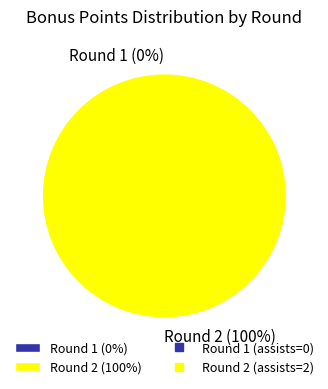

Is the sum of Round 1 (assists=0) and Round 2 (assists=2) greater than half?

Yes